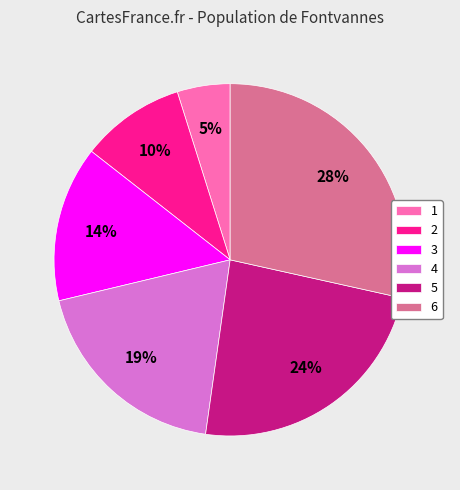

Which has a higher value, 5 or 6?

6